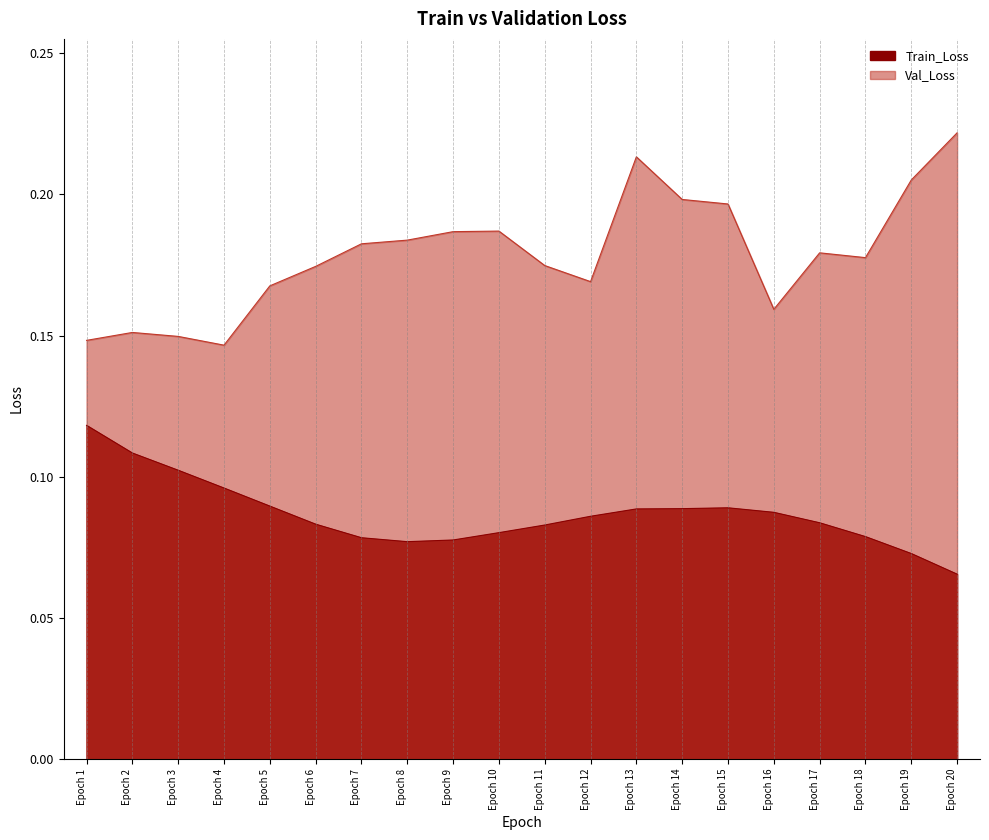

True or false: Train_Loss has a value of 0.1 at Epoch 14.

False